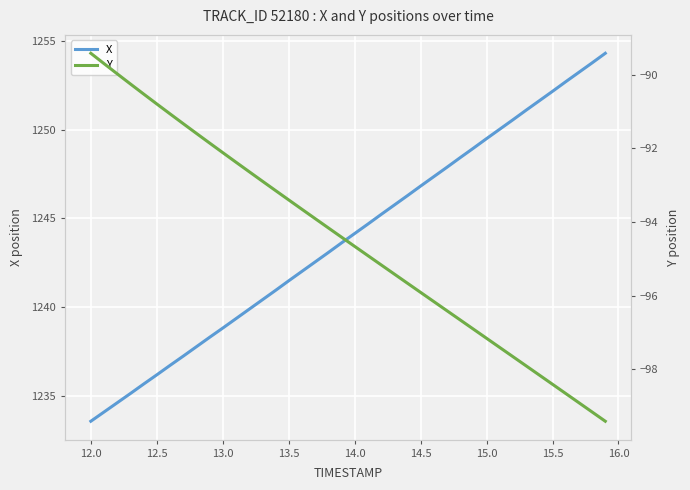

Is this an area chart (filled region under the line)?

No